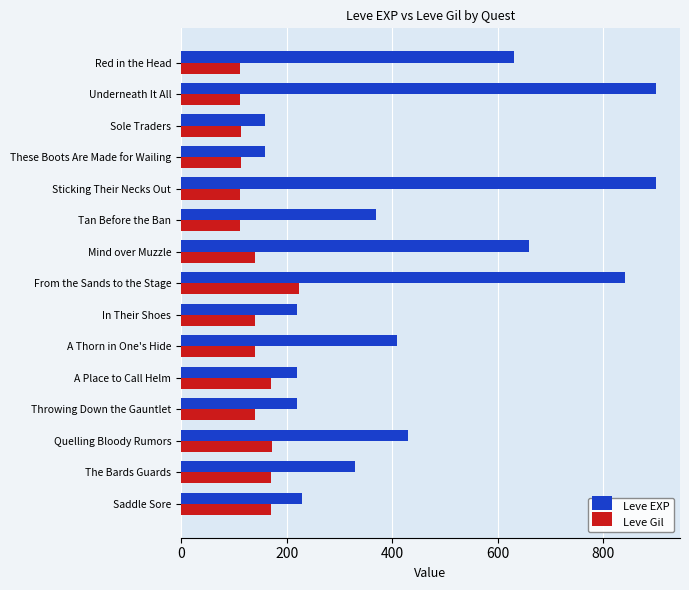

What is the maximum value for Leve EXP?

900